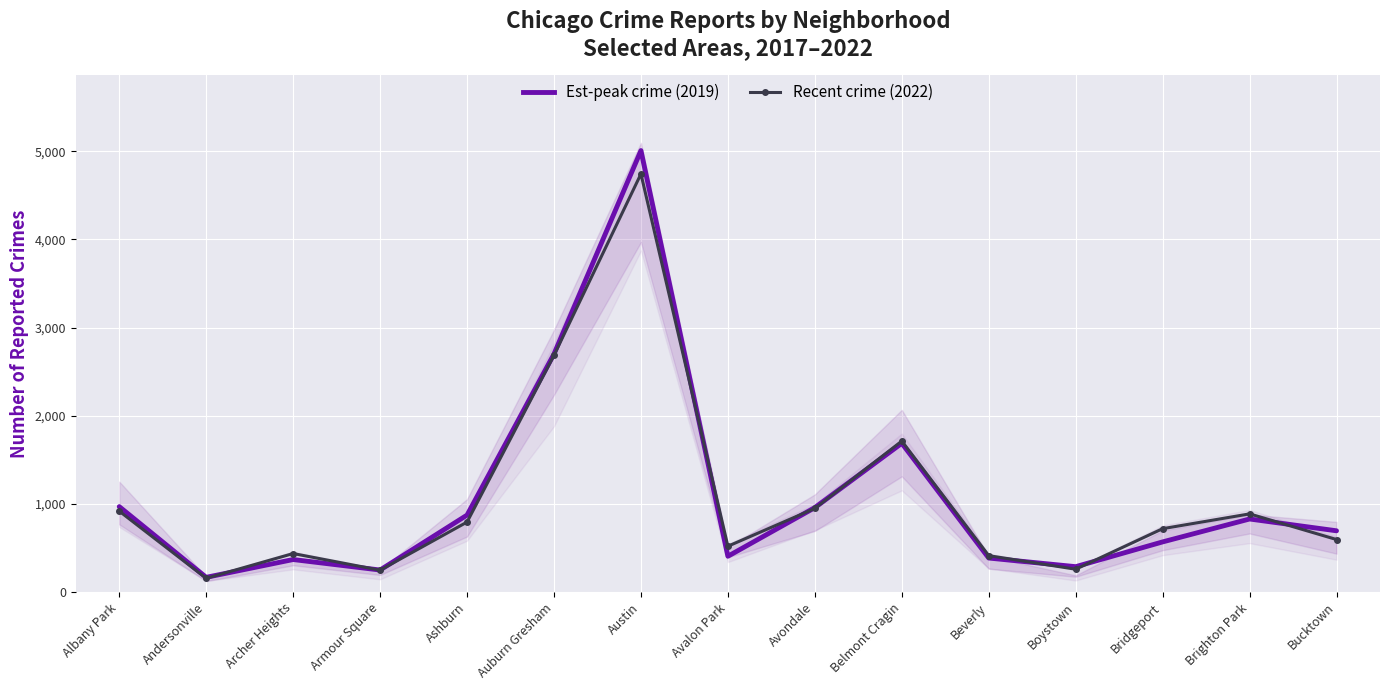

What is the total value across all series at Andersonville?

321